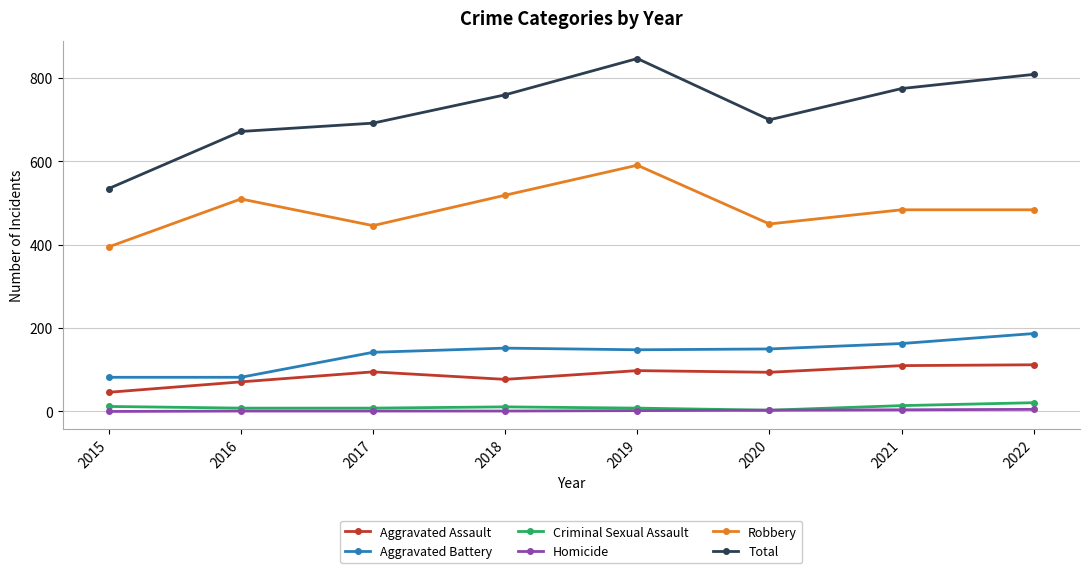

Is the value of Total at 2021 greater than the value of Criminal Sexual Assault at 2022?

Yes